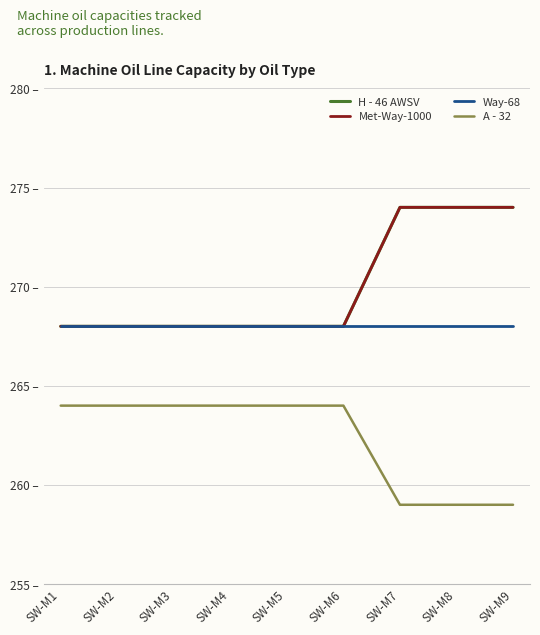

What is the total value across all series at SW-M1?

1068